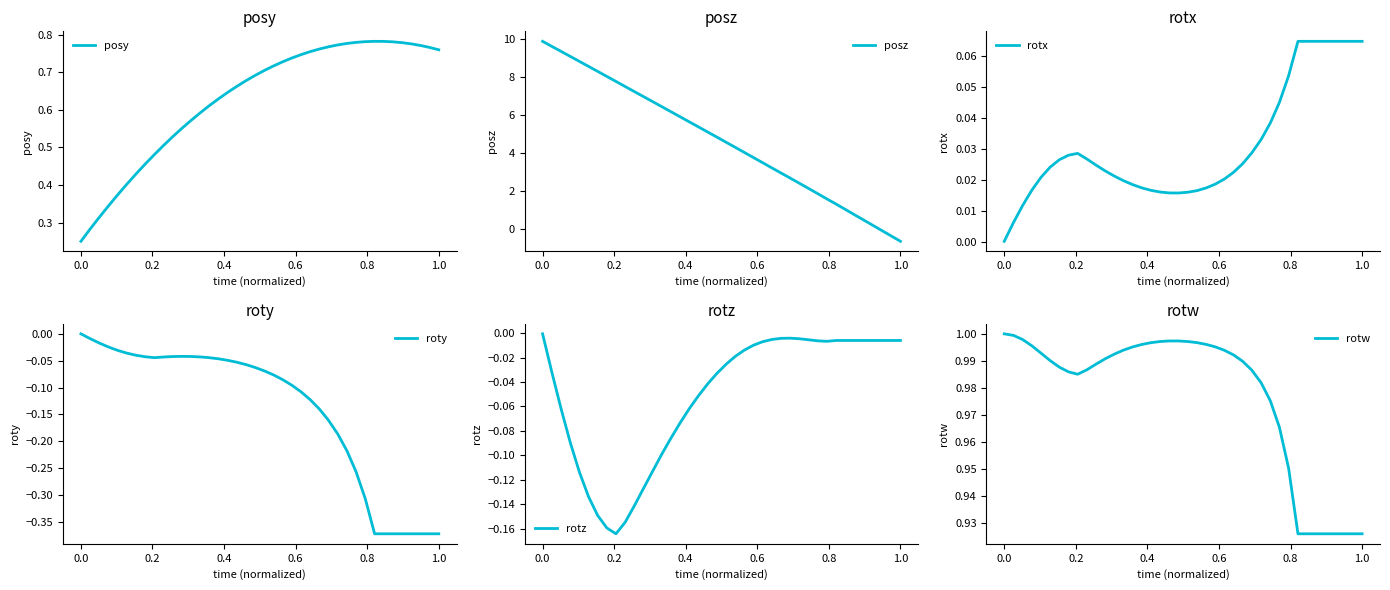

What is the average value of the posy series?

0.6